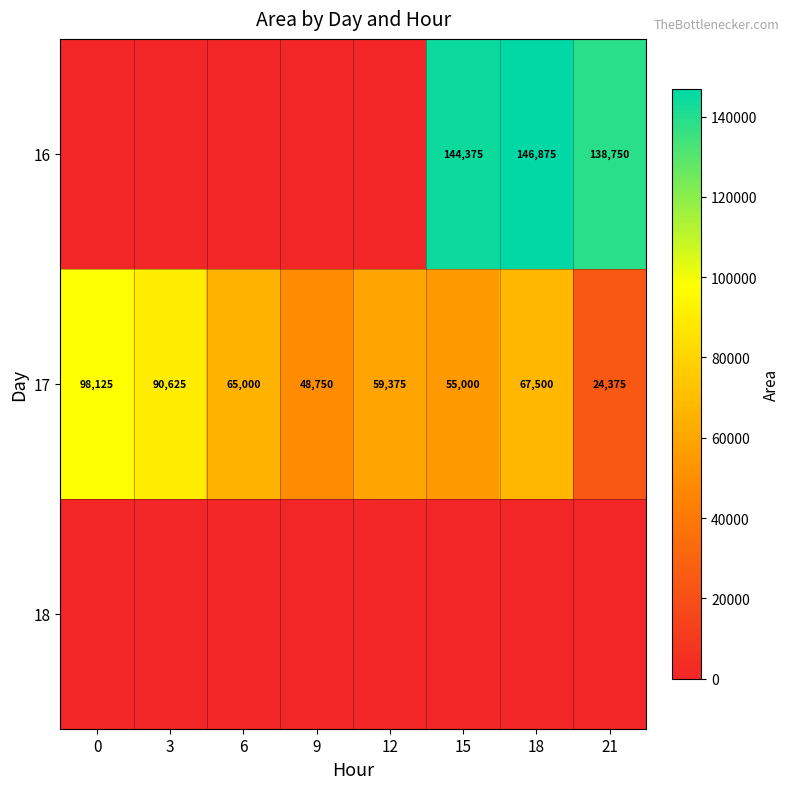

What is the sum of all 17 values?

508750